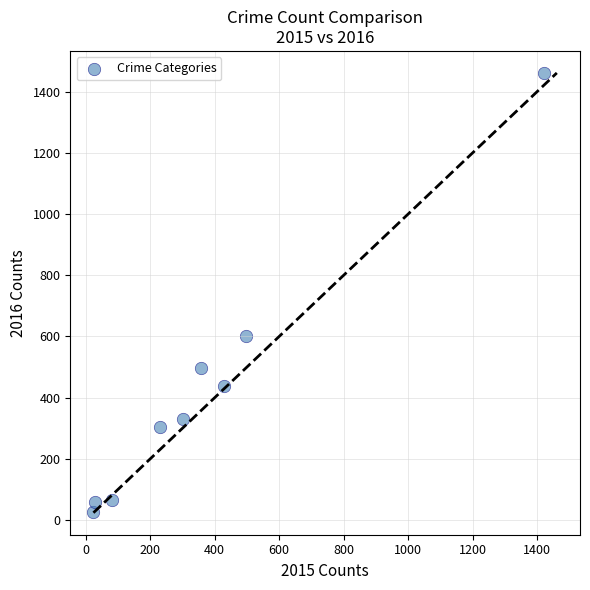

What is the average Y value?

420